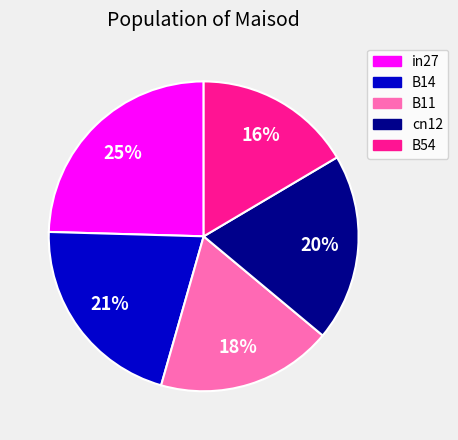

How many slices are in this pie chart?

5